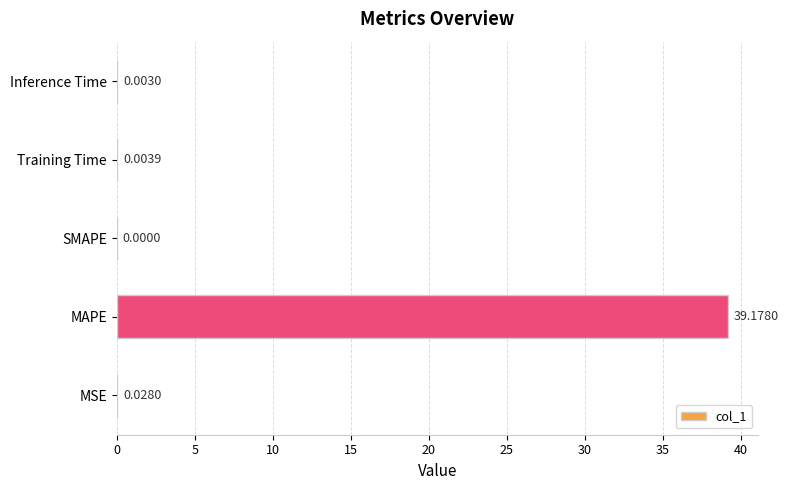

Where is the data nearest to the value 19?

MSE